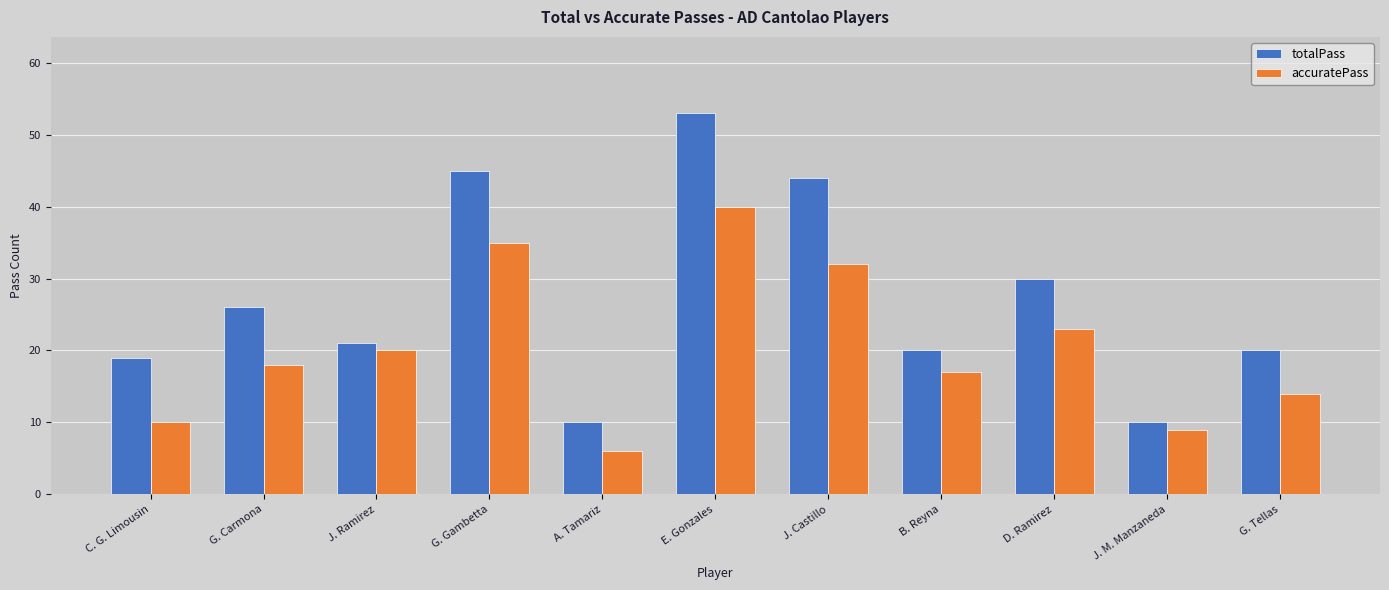

What is the difference between the second highest and minimum values in the totalPass series?

35